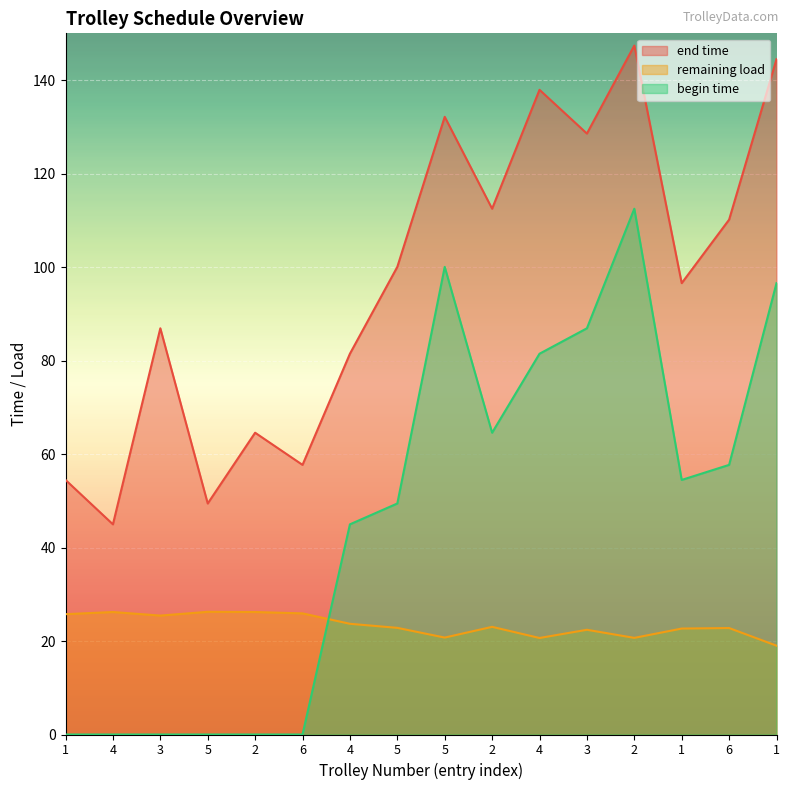

What is the lowest value of the end time series?

45.0